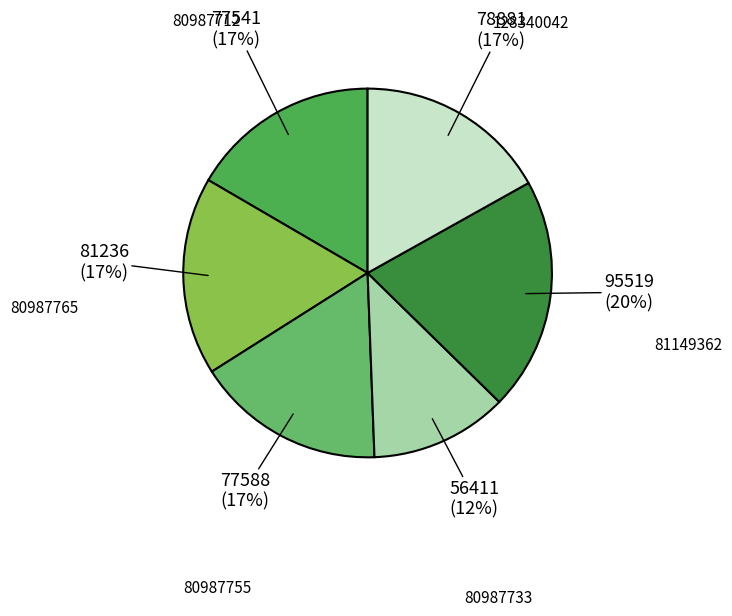

Which has a higher value, 80987733 or 80987755?

80987755